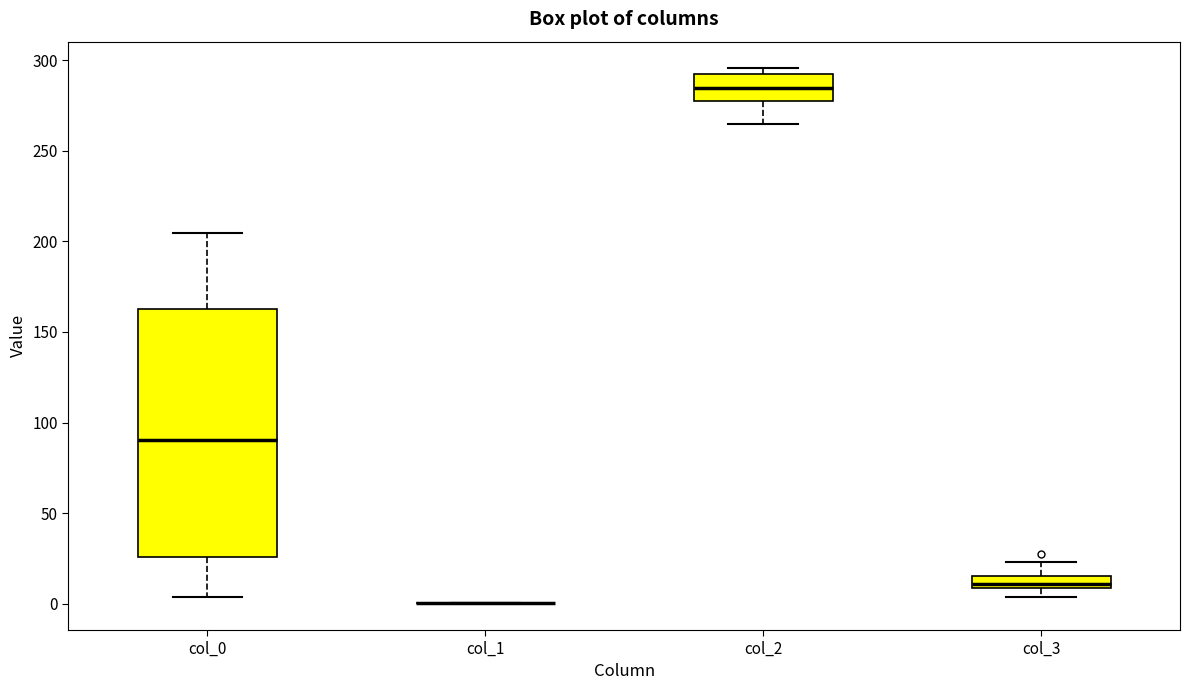

Comparing the boxes themselves (not the whiskers), which one is the tallest?

col_0